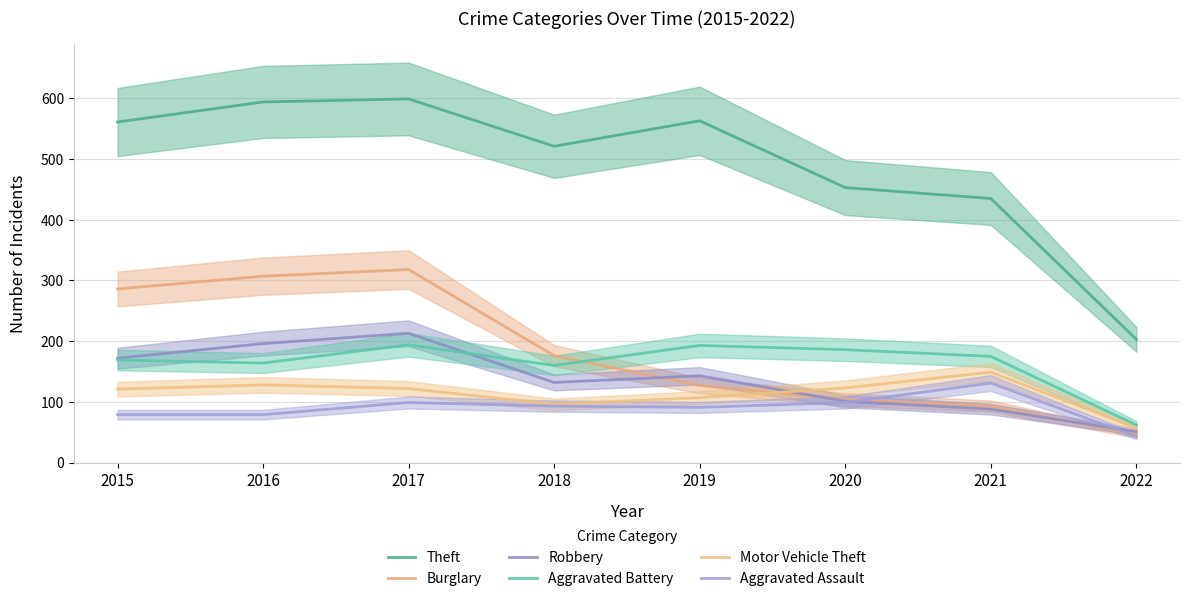

Rank the categories by Theft value from highest to lowest.

2017, 2016, 2019, 2015, 2018, 2020, 2021, 2022